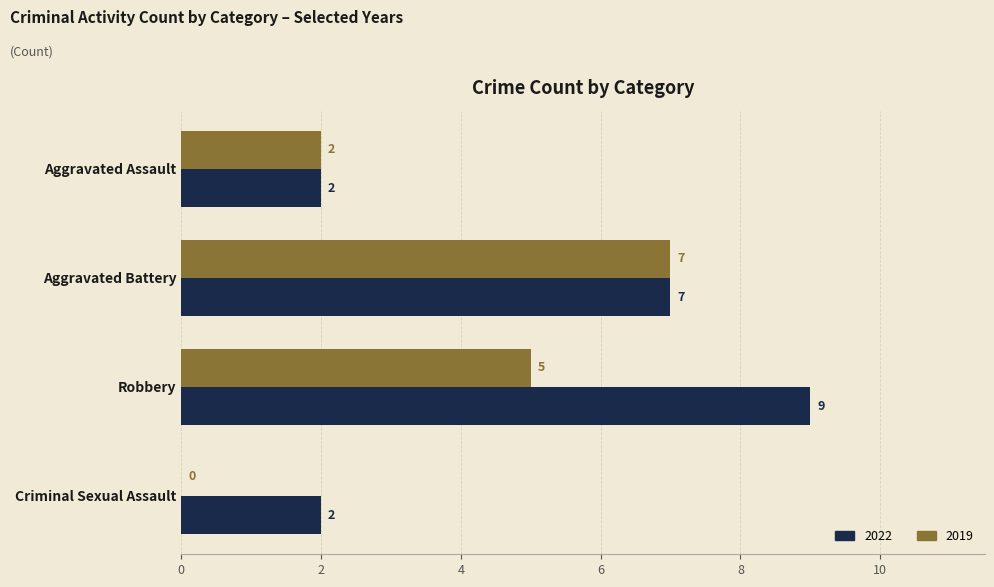

Is the value of 2022 at Robbery greater than the value of 2019 at Criminal Sexual Assault?

Yes